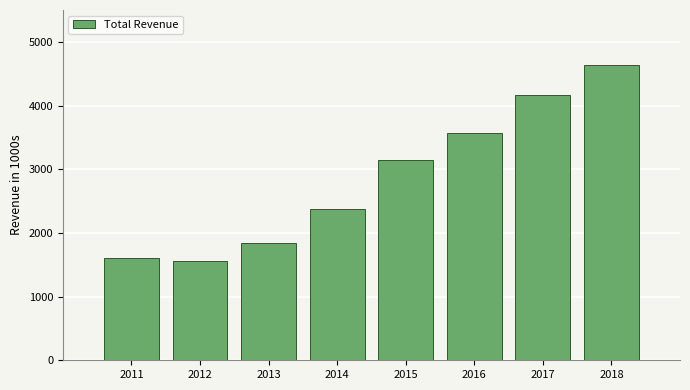

Reading left to right, transcribe all the data shown in this chart.

2011=1606.0	2012=1560.3	2013=1846.4	2014=2377.6	2015=3147.3	2016=3563.3	2017=4164.2	2018=4642.1